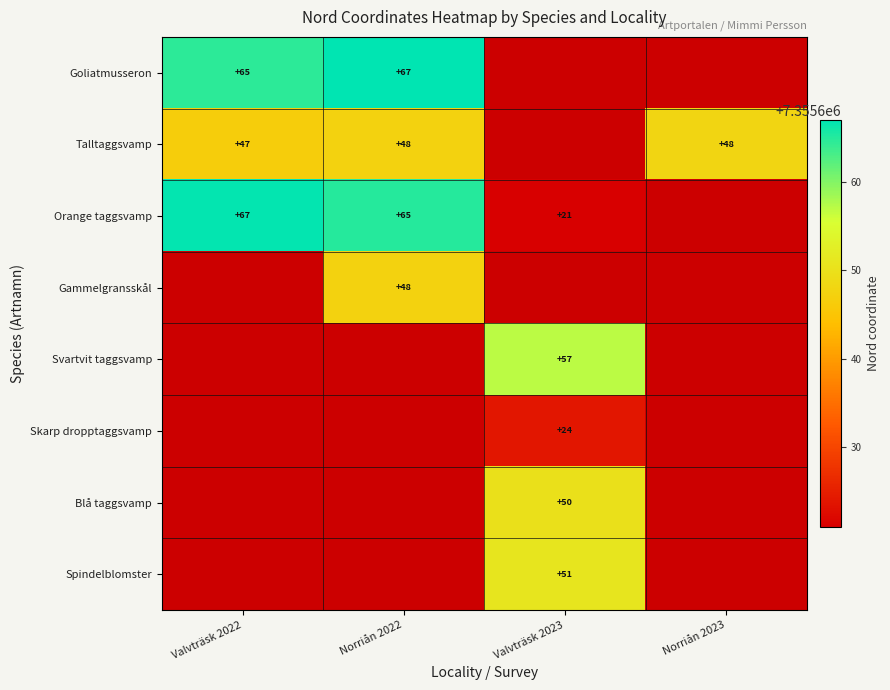

Is it true that Orange taggsvamp equals 42 at Norriån 2022?

False